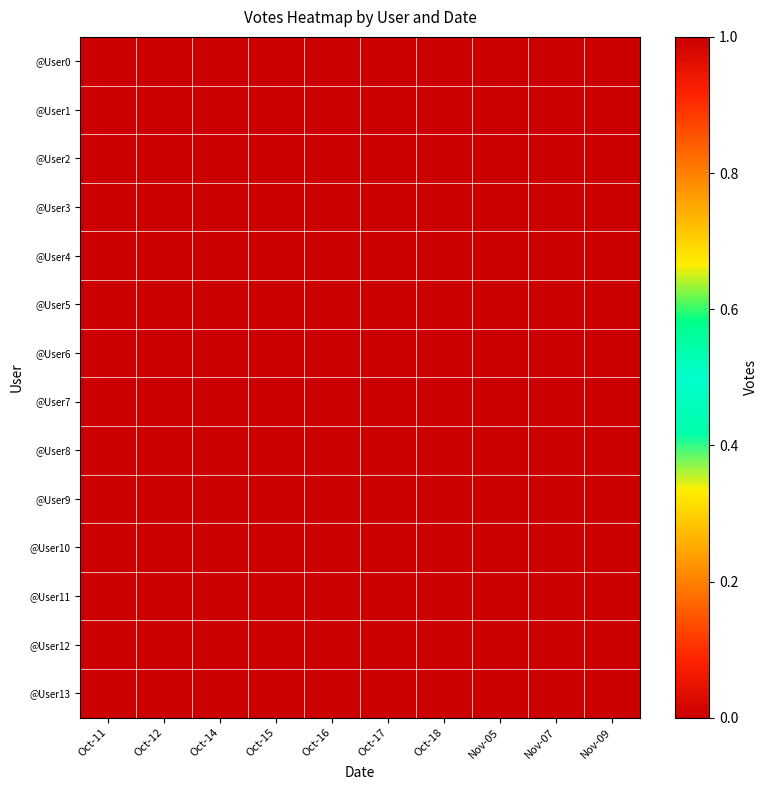

At how many categories does at least one series exceed 0?

1